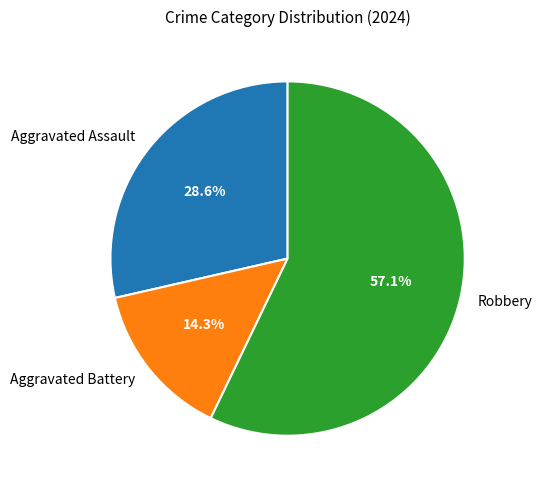

What percentage is the Aggravated Battery slice, to the nearest percent?

14%